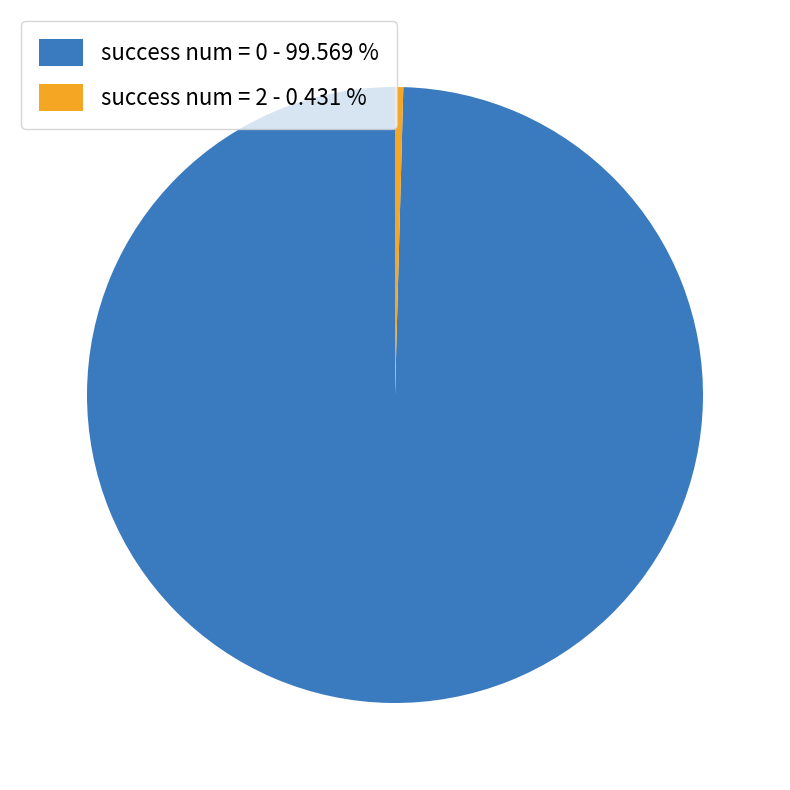

How many segments does this pie chart have?

2